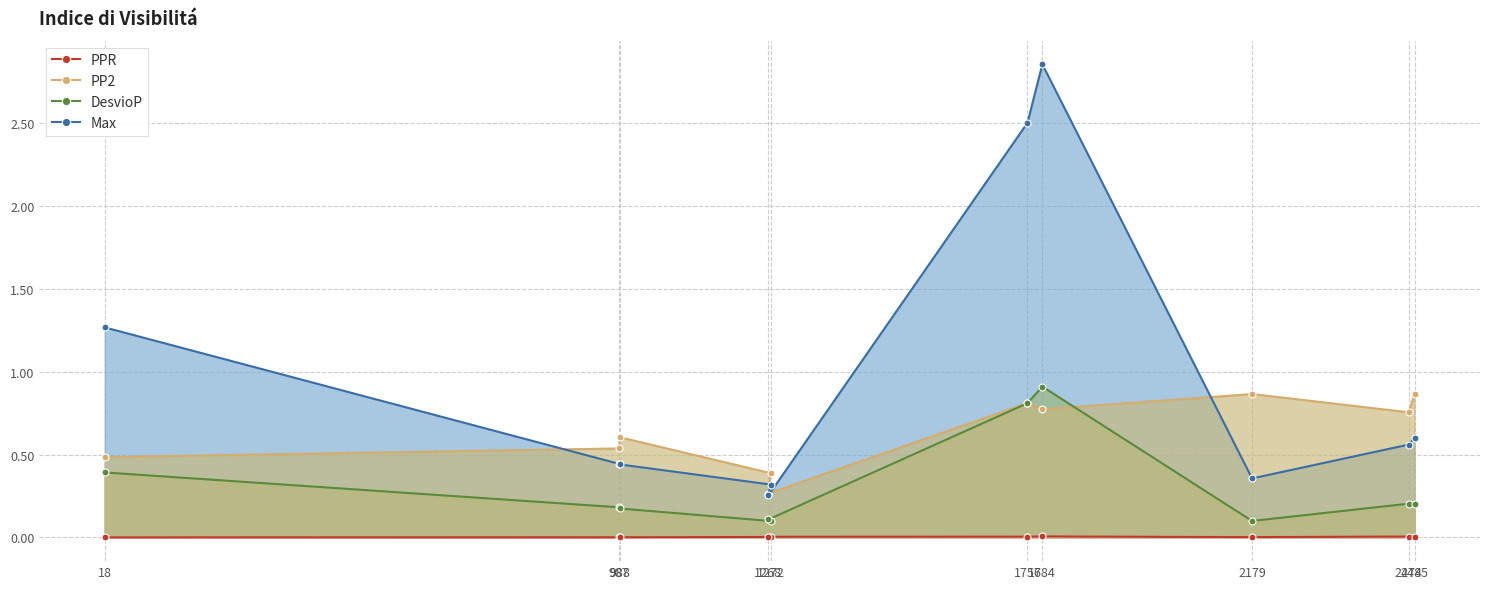

At how many categories does at least one series exceed 2?

2